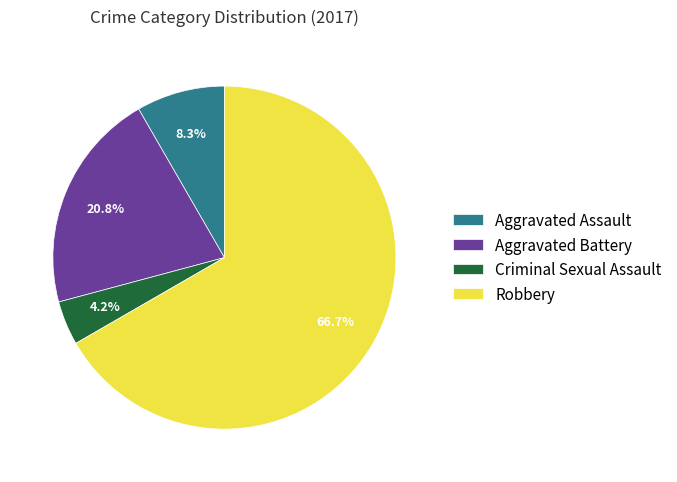

Combined, do Aggravated Battery and Robbery account for over 50%?

Yes